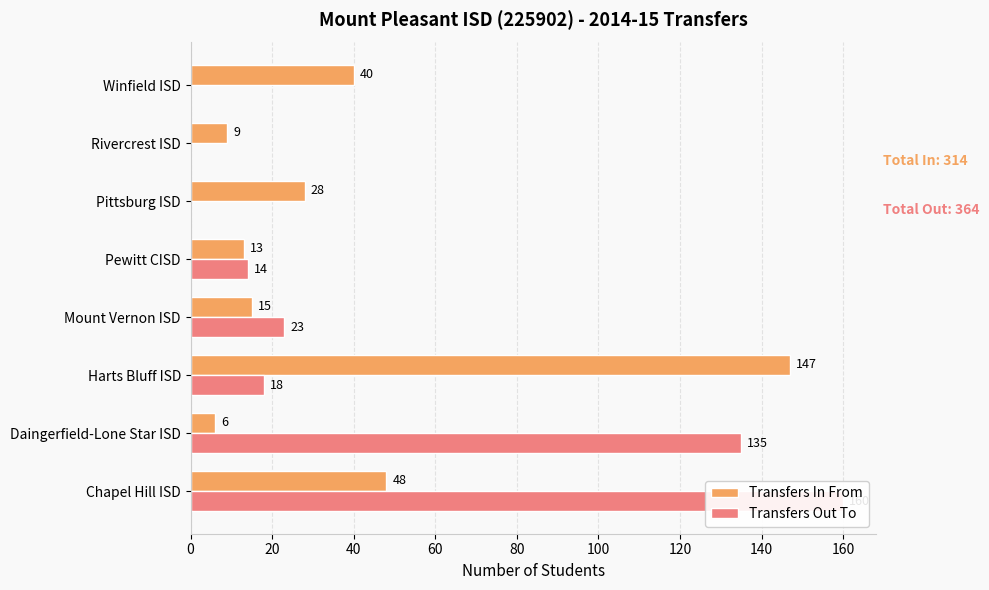

What is the difference between the maximum and second lowest values in the Transfers In From series?

138